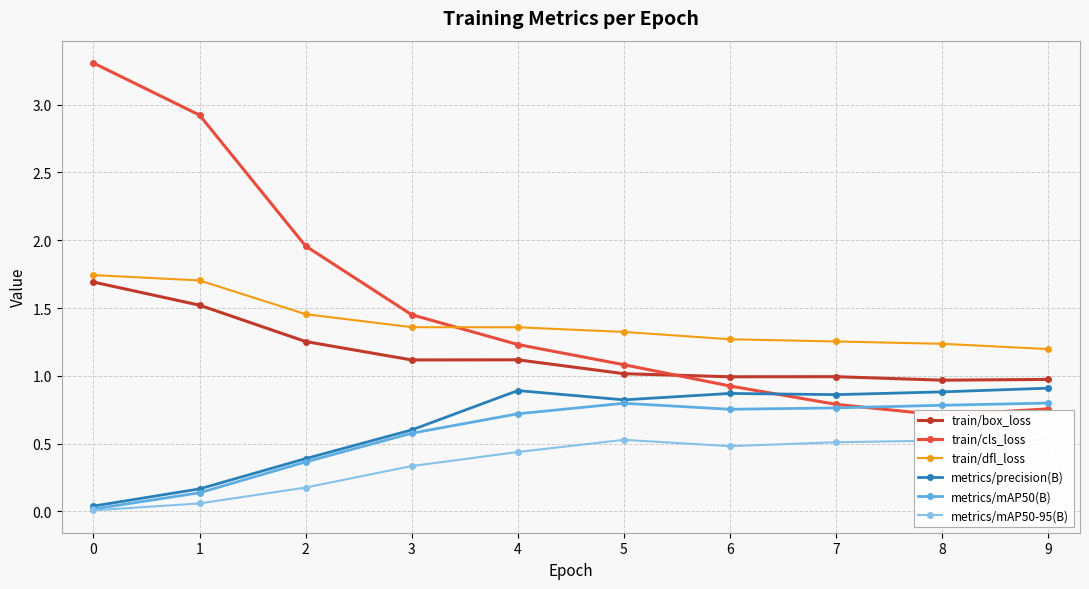

What is the value of the train/cls_loss point at the 9th from the left?

0.7